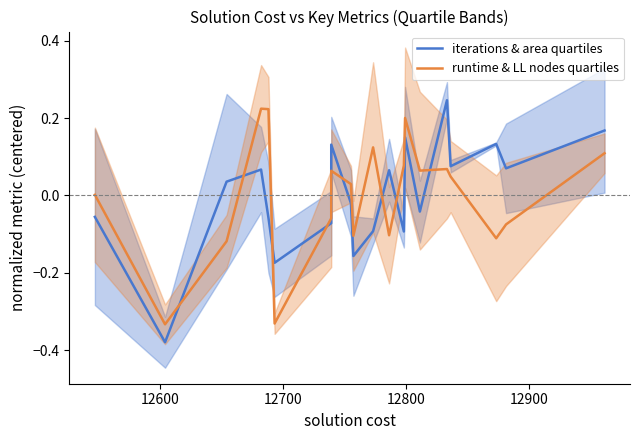

What is the highest value of the iterations & area quartiles series?

0.2